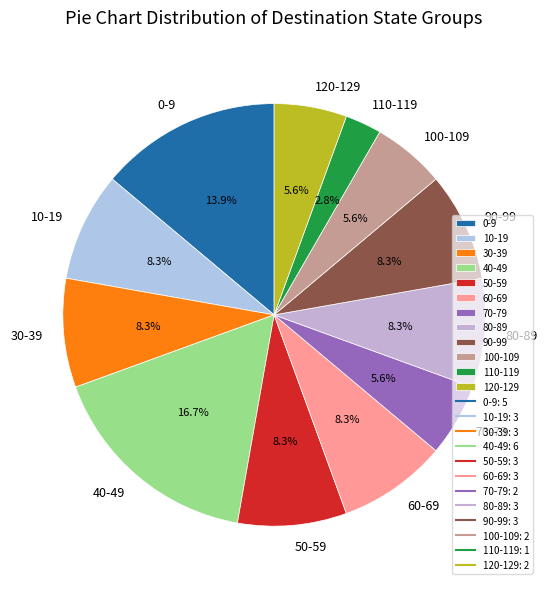

Count the number of slices in the pie.

12